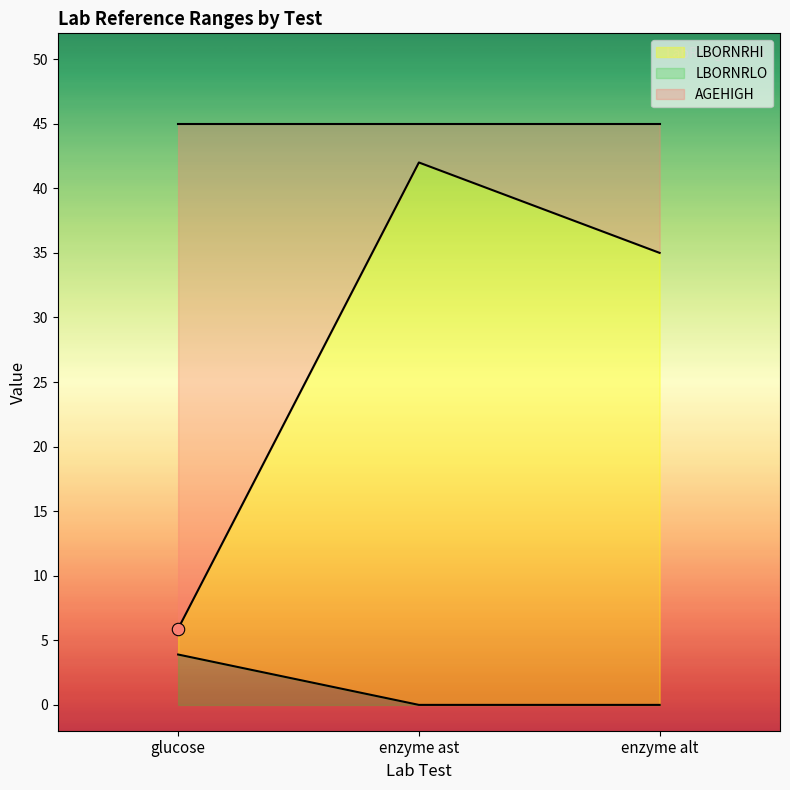

At which category is the sum across all series the highest?

enzyme ast